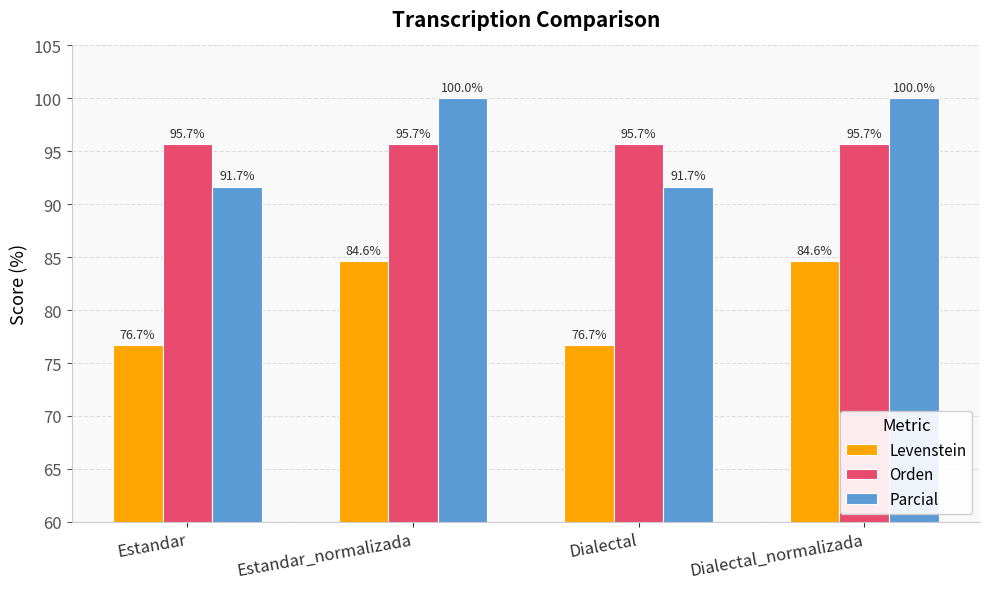

At Dialectal_normalizada, list the series in order from largest to smallest.

Parcial, Orden, Levenstein